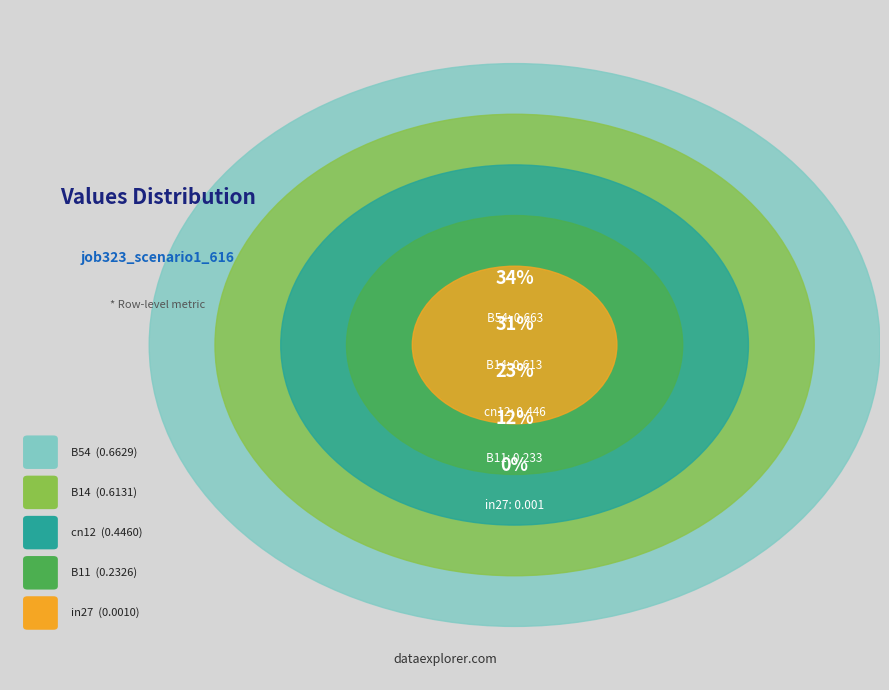

How many slices are in this pie chart?

5